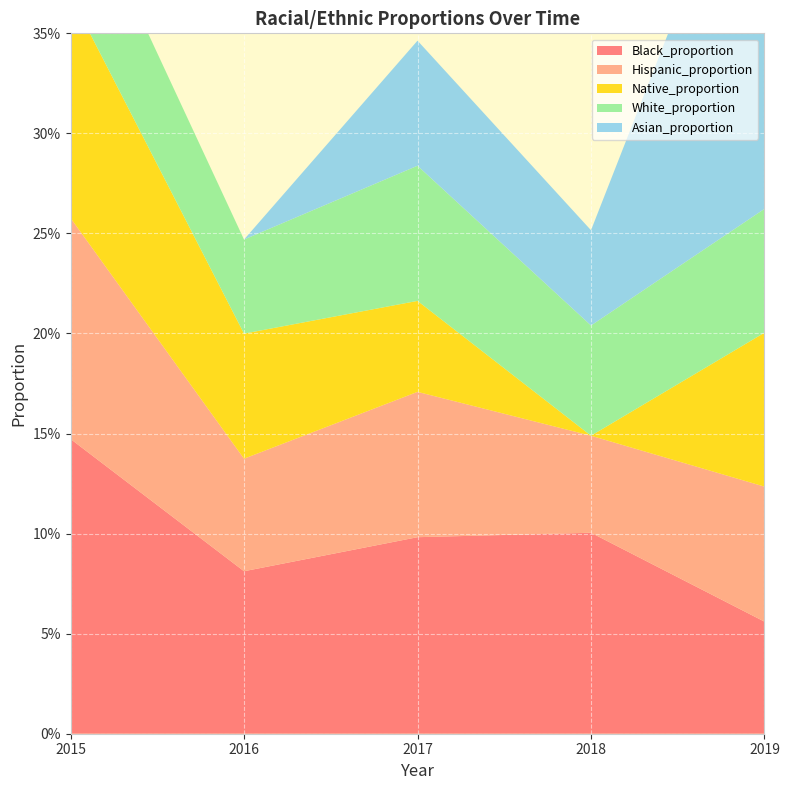

Reading left to right, extract all data points from this chart.

Black_proportion: 0.1	0.1	0.1	0.1	0.1
Hispanic_proportion: 0.1	0.1	0.1	0.0	0.1
Native_proportion: 0.1	0.1	0.0	0.0	0.1
White_proportion: 0.1	0.0	0.1	0.1	0.1
Asian_proportion: 0.0	0.0	0.1	0.0	0.2